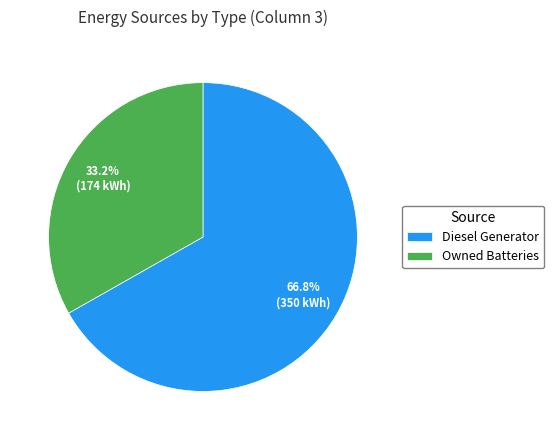

Between Diesel Generator and Owned Batteries, which is larger?

Diesel Generator